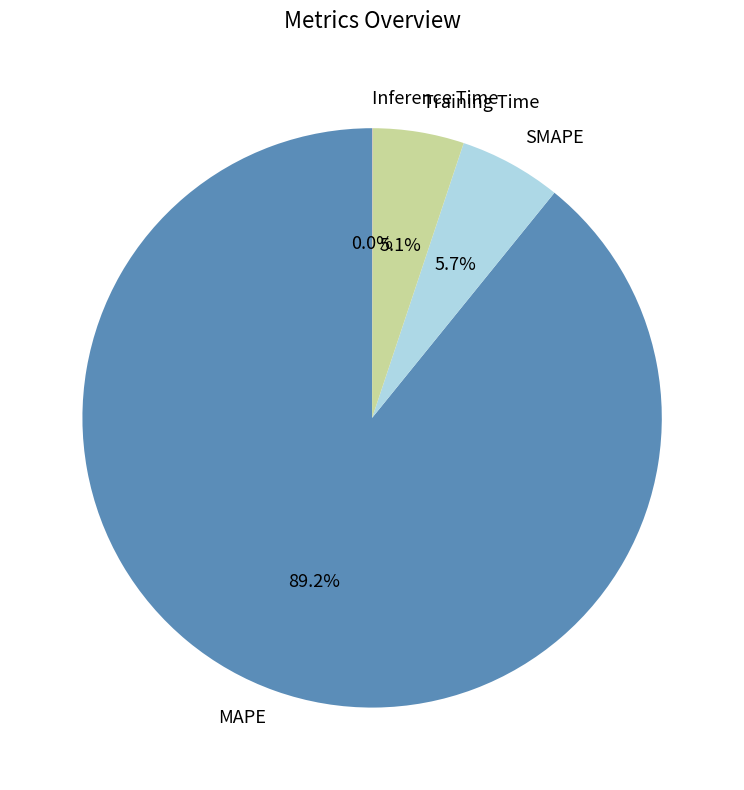

To the nearest percent, what is the difference between the largest and smallest slice percentages?

89%